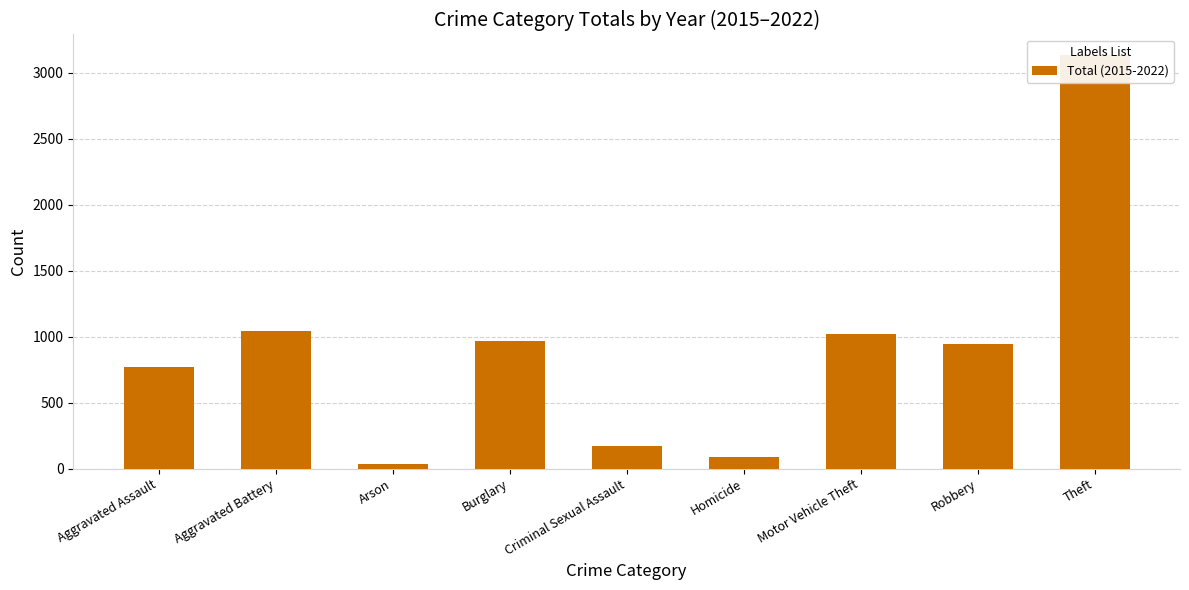

What is the value of the 4th bar from the left?

966